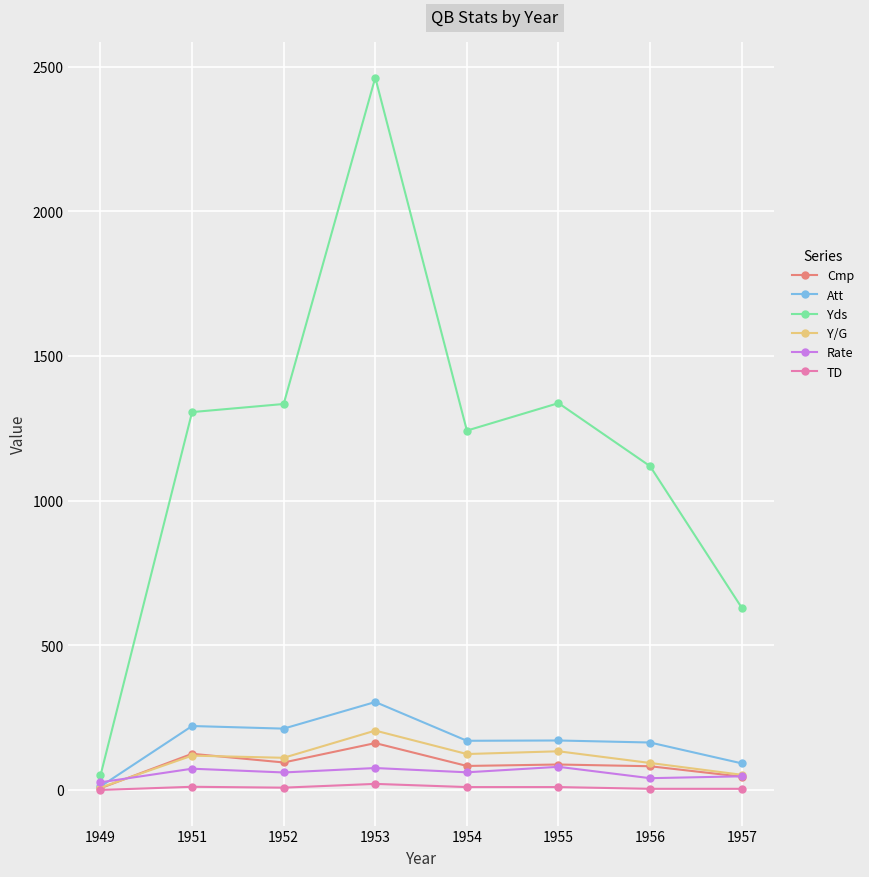

True or false: Cmp has more than 1 points higher than both neighbors.

True